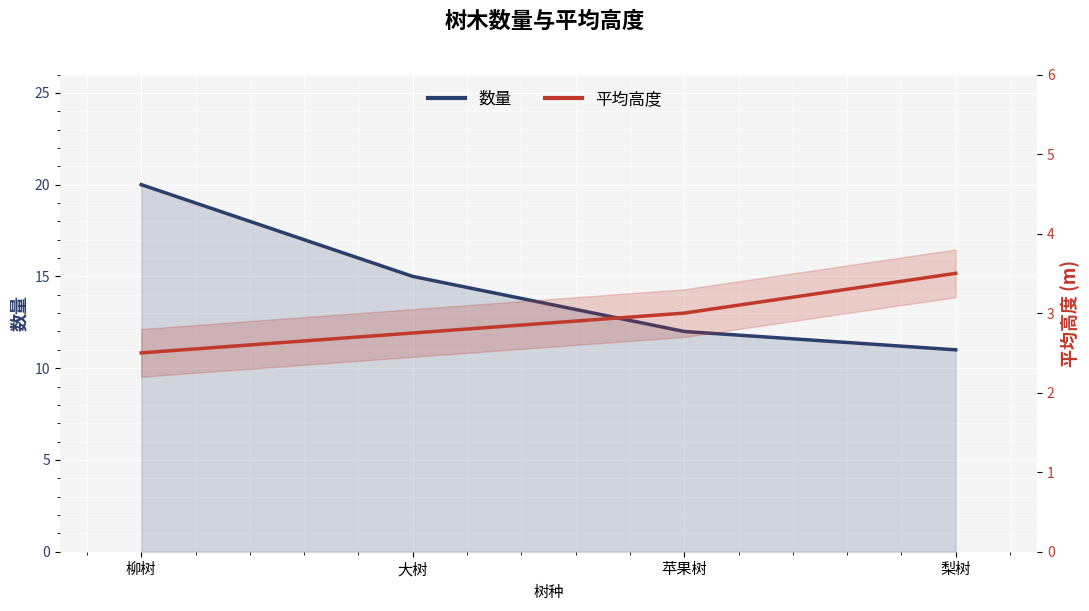

At which label does 数量 reach its peak?

柳树